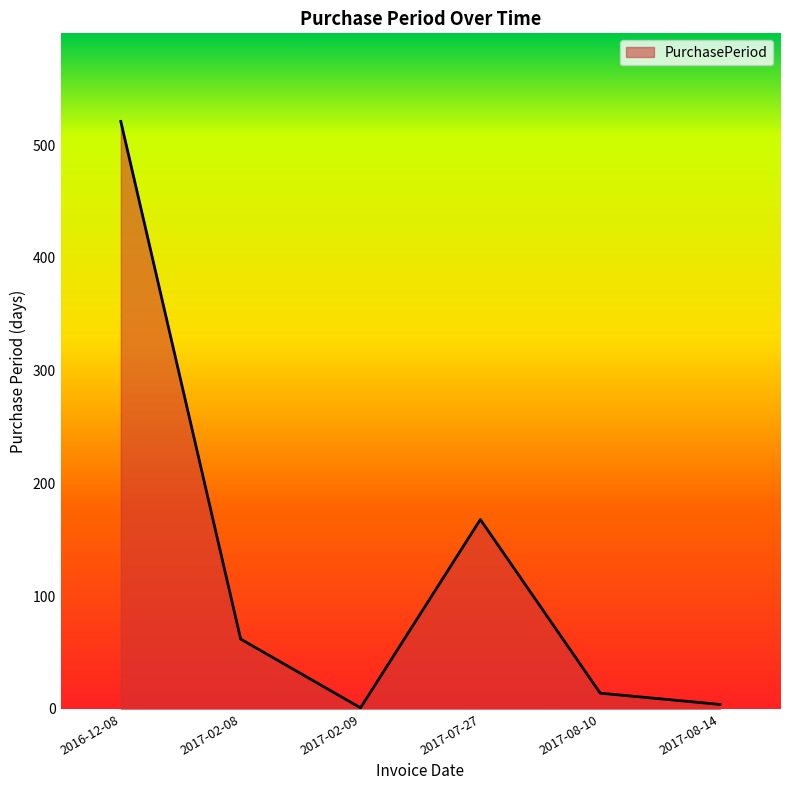

At which category does the data reach its first local peak?

2017-07-27